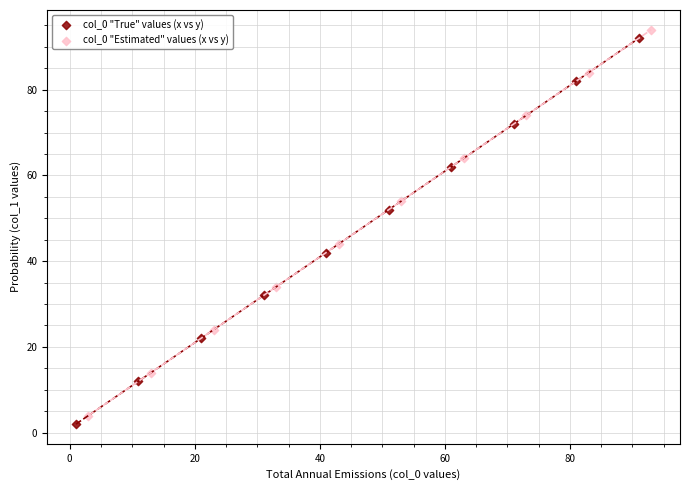

Which series reaches the maximum Y coordinate?

col_0 "Estimated" values (x vs y)